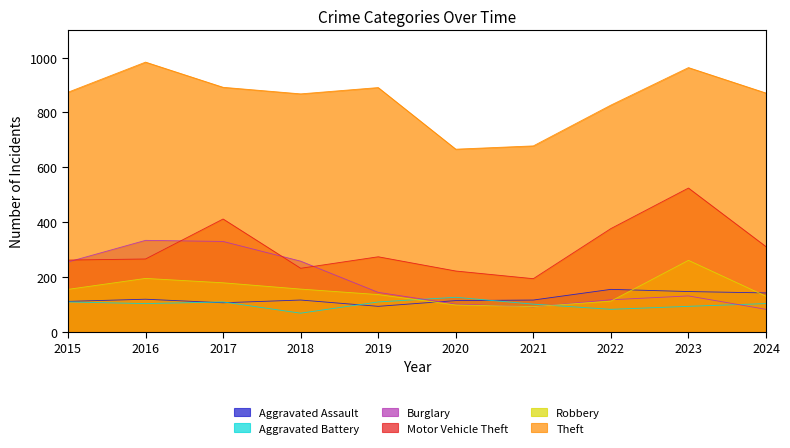

What is the difference between the maximum and minimum values in the Burglary series?

252